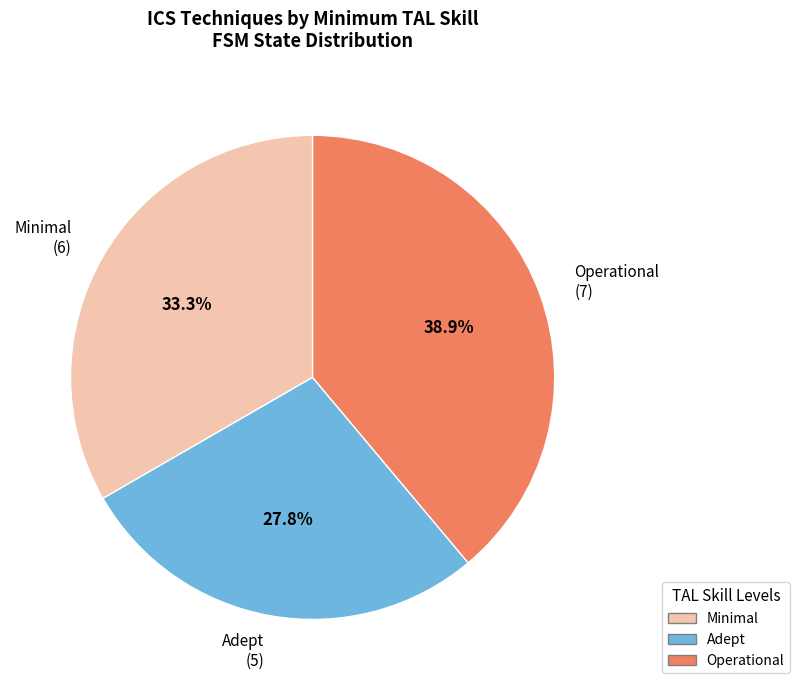

To the nearest percent, what percentage of the pie is Operational?

39%